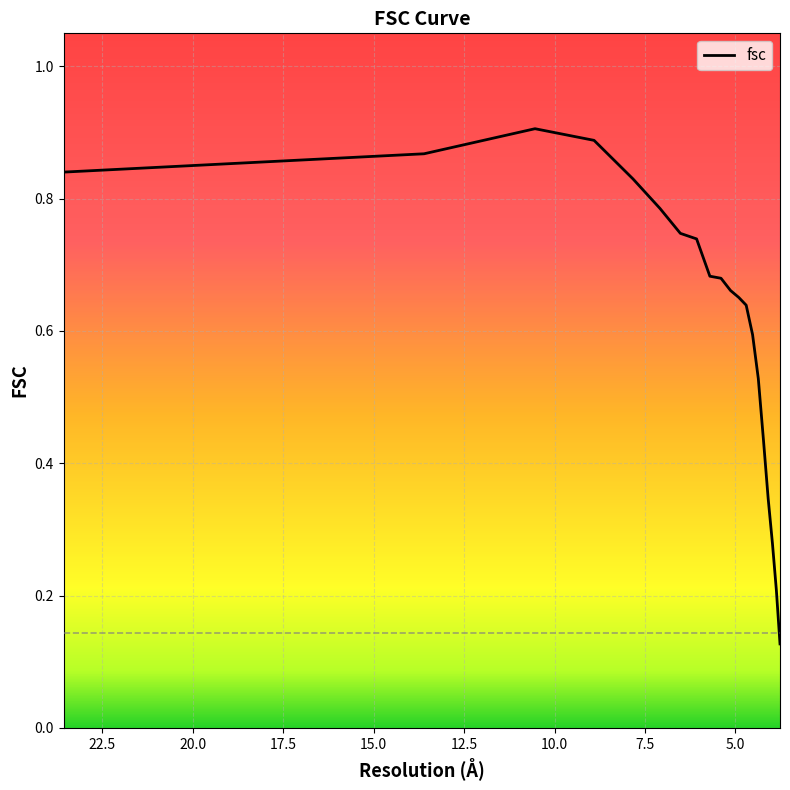

At which label is the value closest to 0?

3.76889180722